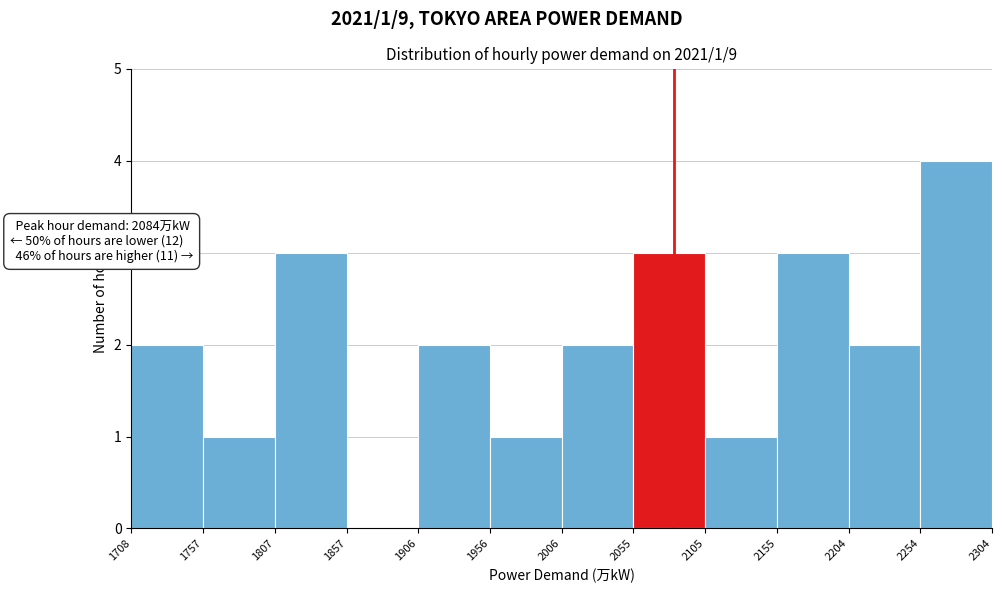

Over which range of the x-axis is the bar tallest?

2254 to 2304